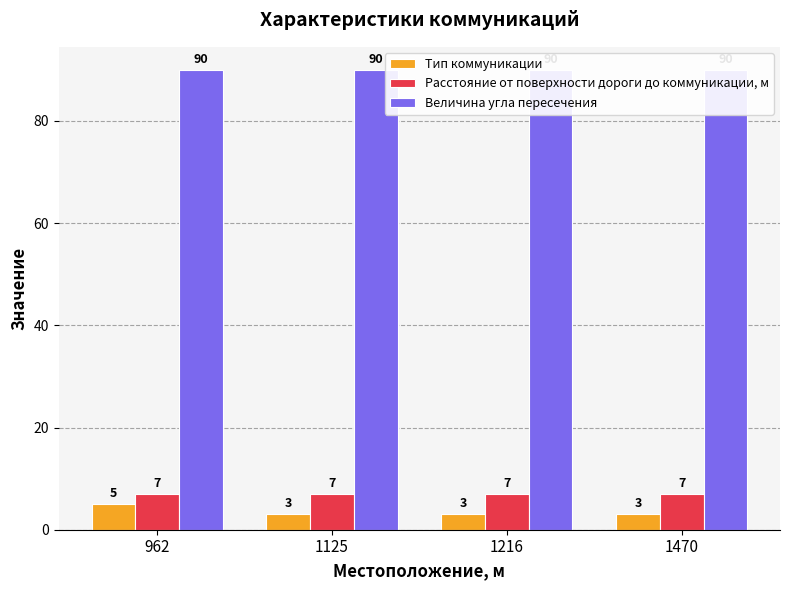

What is the minimum value shown in the chart?

3